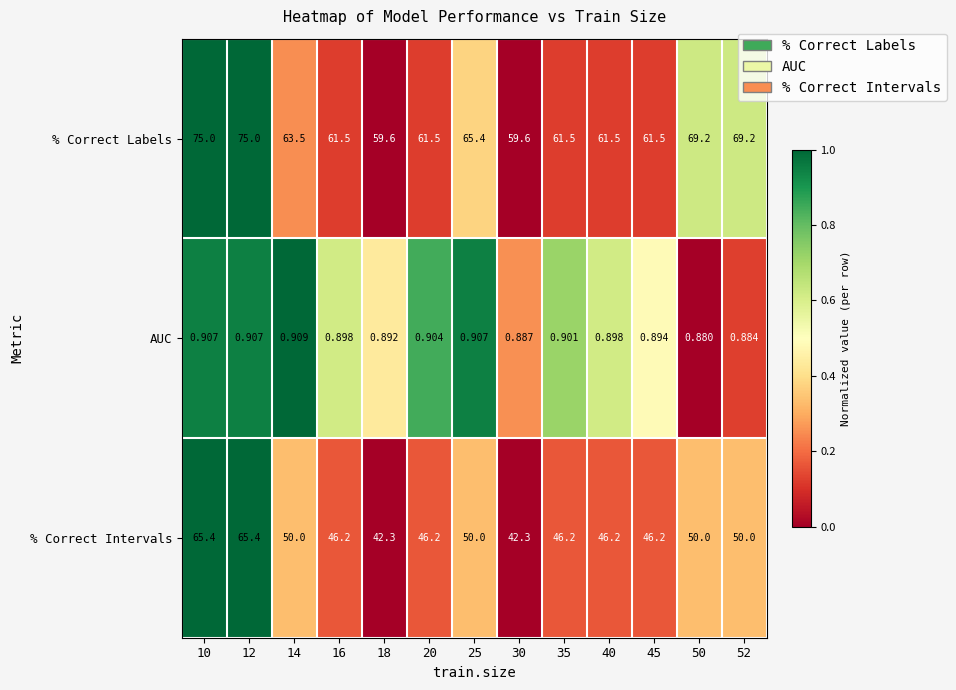

Between 18 and 40, which series saw the biggest shift?

% Correct Intervals